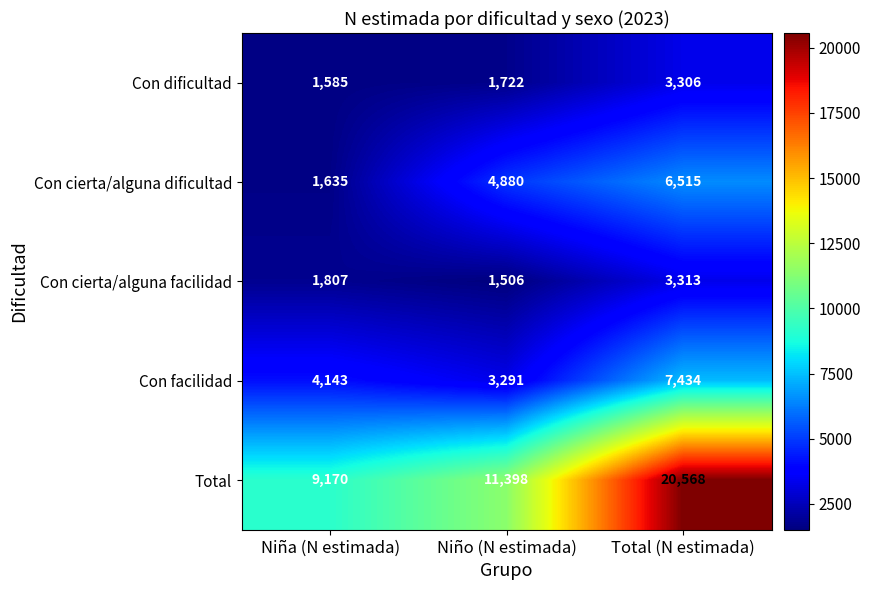

What is the difference between the second highest and minimum values in the Con cierta/alguna dificultad series?

3245